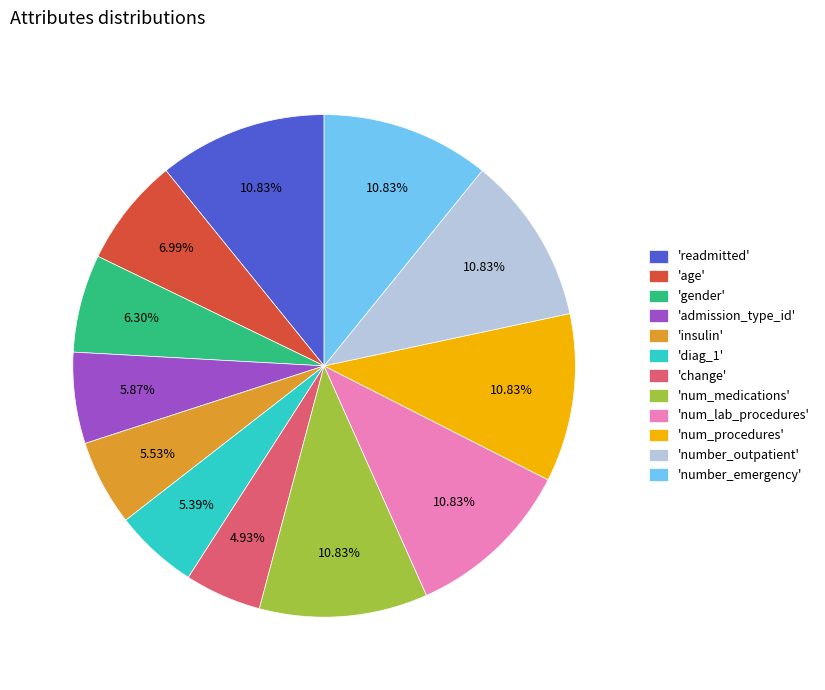

Between 'age' and 'number_outpatient', which is larger?

'number_outpatient'